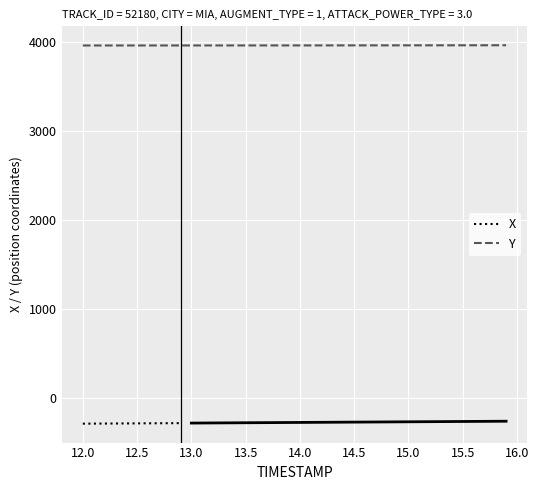

What is the maximum value for Y?

3962.7